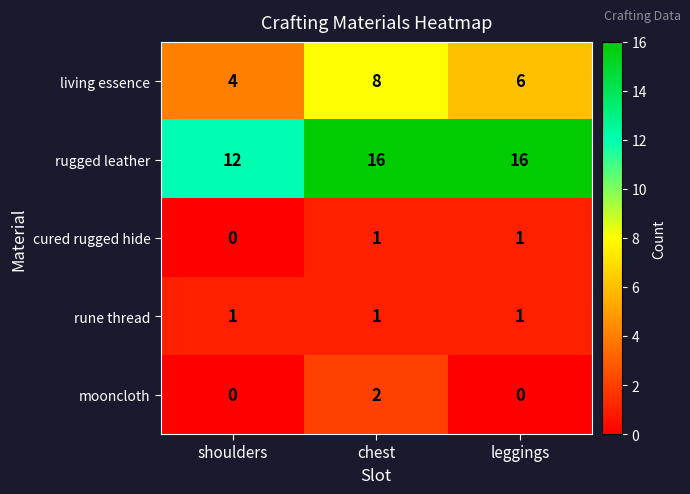

At which category is the sum across all series the highest?

chest